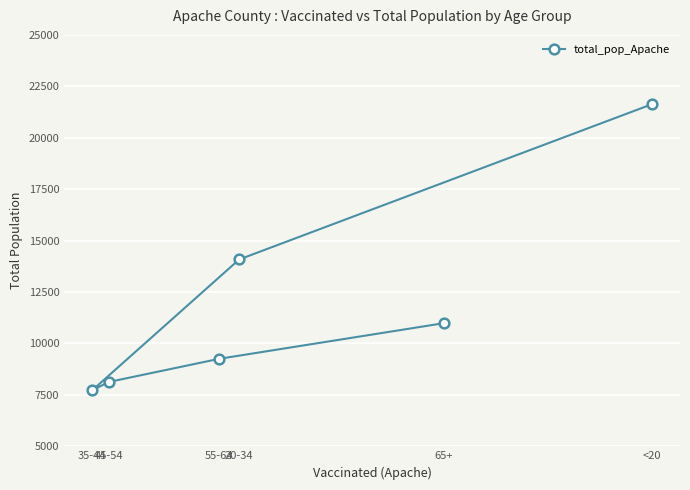

Which category has the lowest value across all series?

35-44